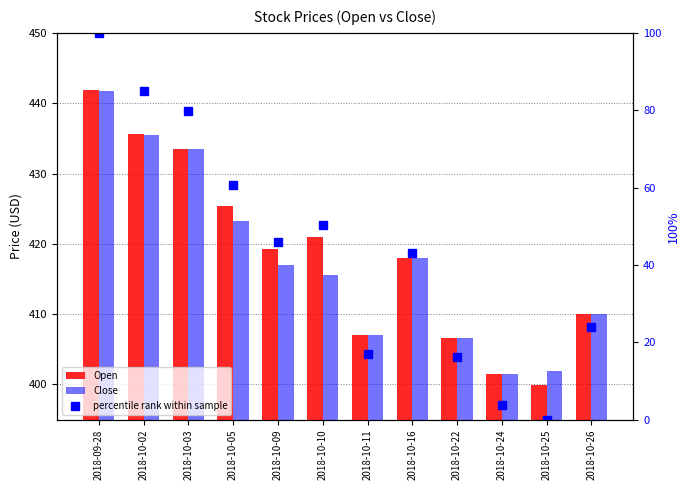

The value of Close at 2018-10-11 is 407.0. True or false?

True